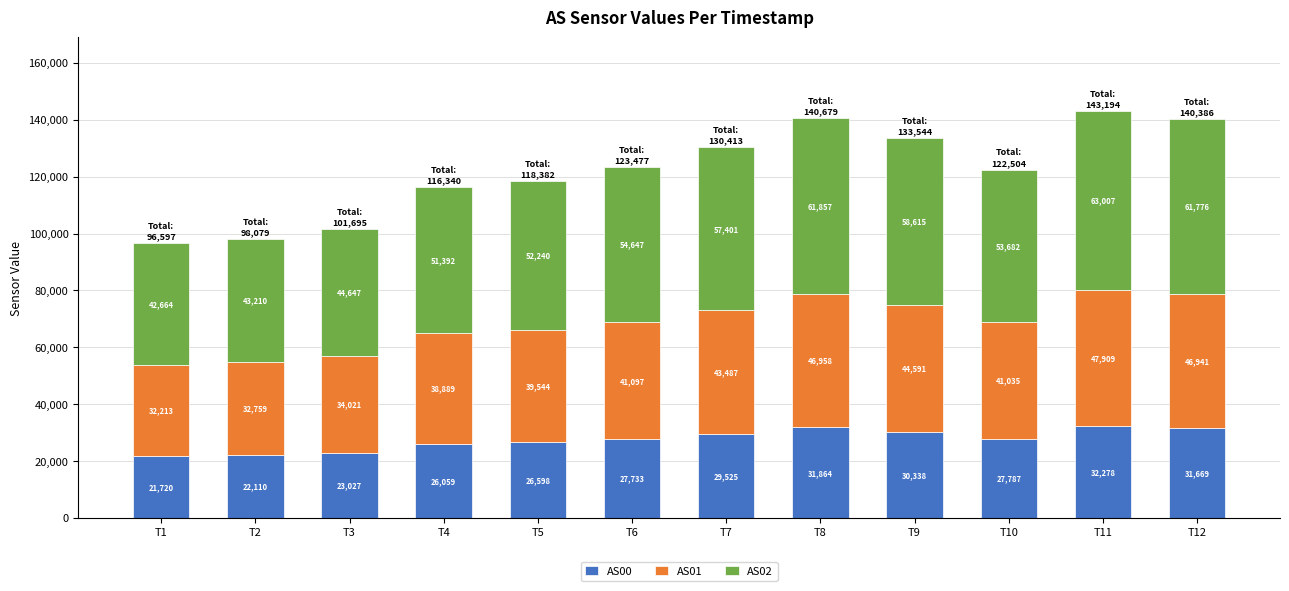

Is it true that AS00 equals 18019 at T7?

False